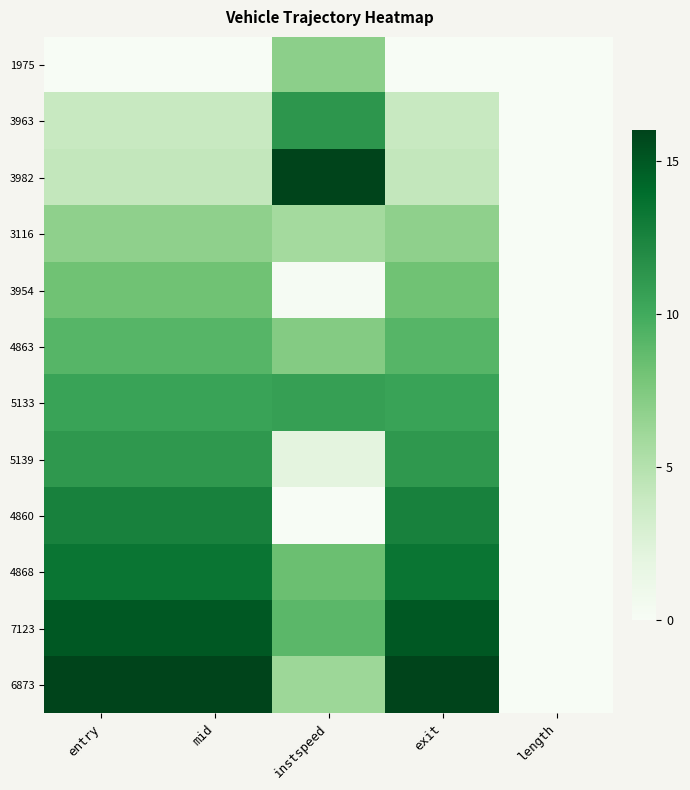

Which has a higher value, length or mid?

length